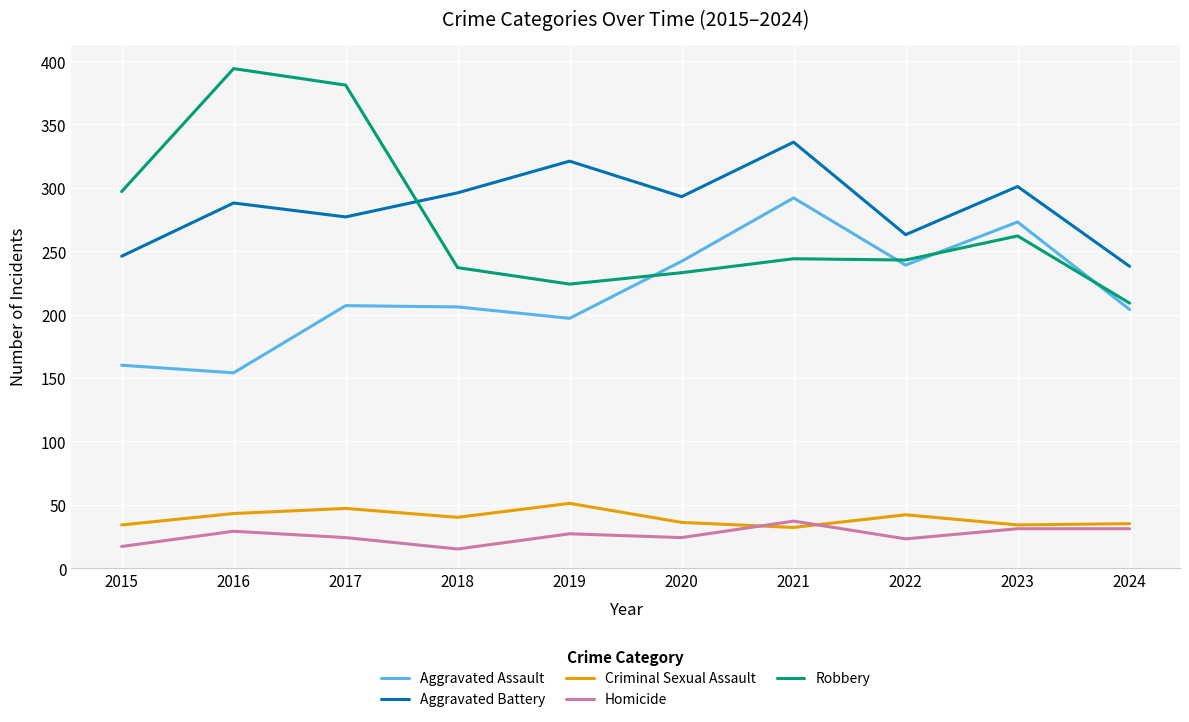

The value of Aggravated Assault at 2018 is 206. True or false?

True